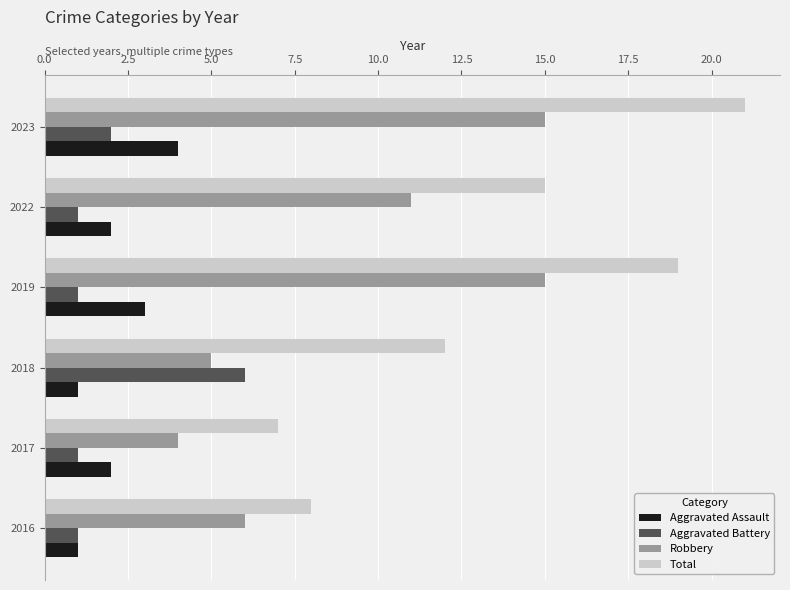

True or false: Total has a value of 6 at 2022.

False